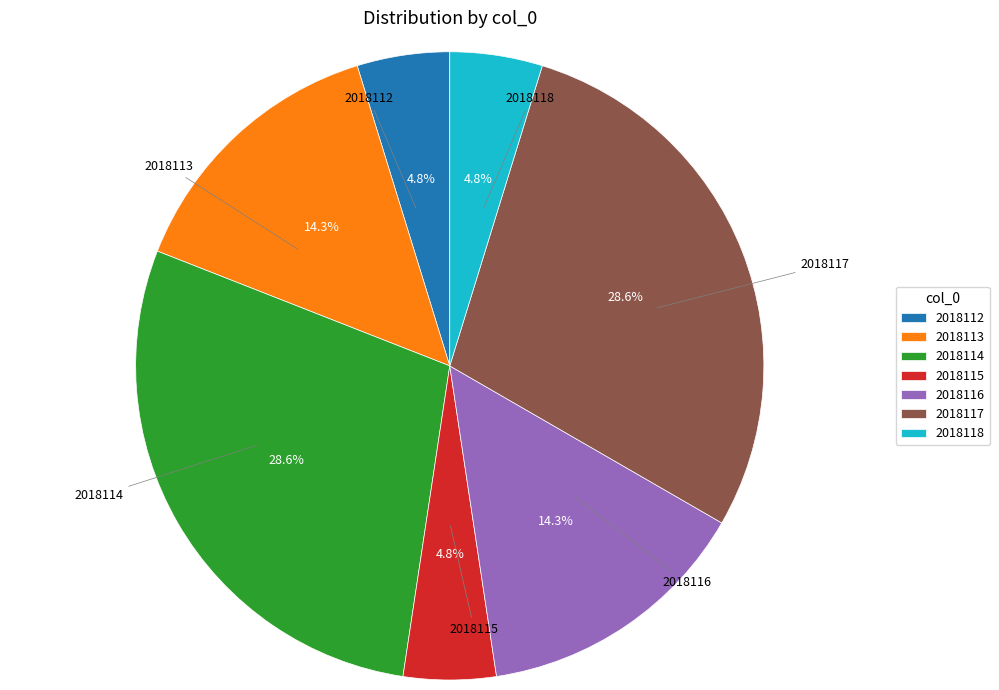

What is the ratio of the value at 2018113 to the value at 2018114?

0.5